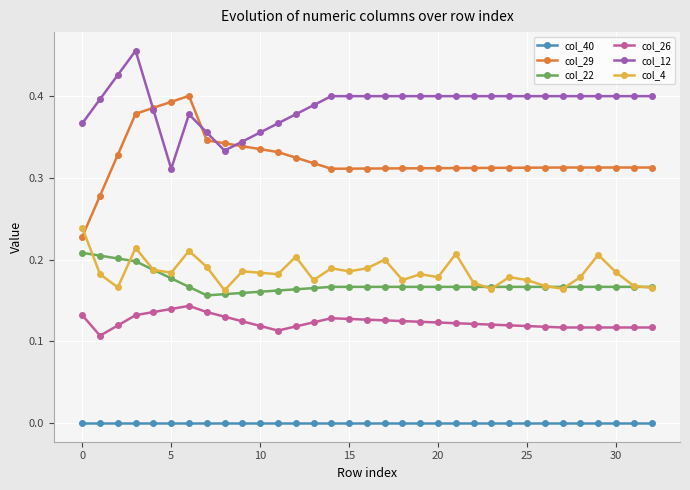

After their last crossing, which series has the higher values: col_4 or col_29?

col_29